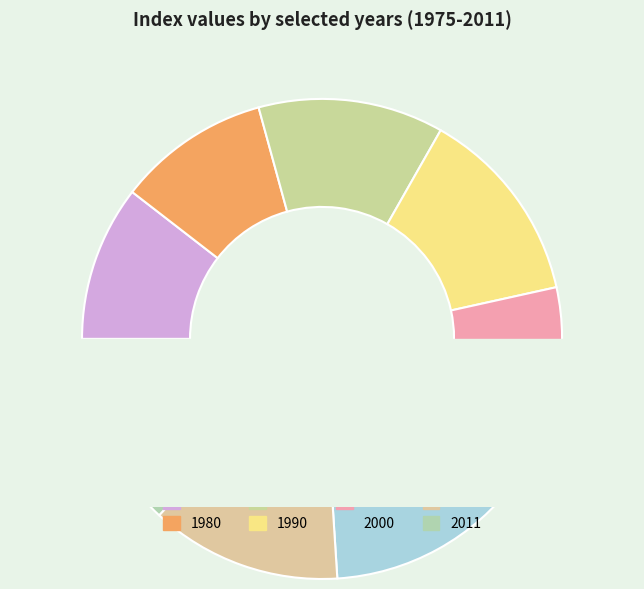

Does any single category account for the majority?

No